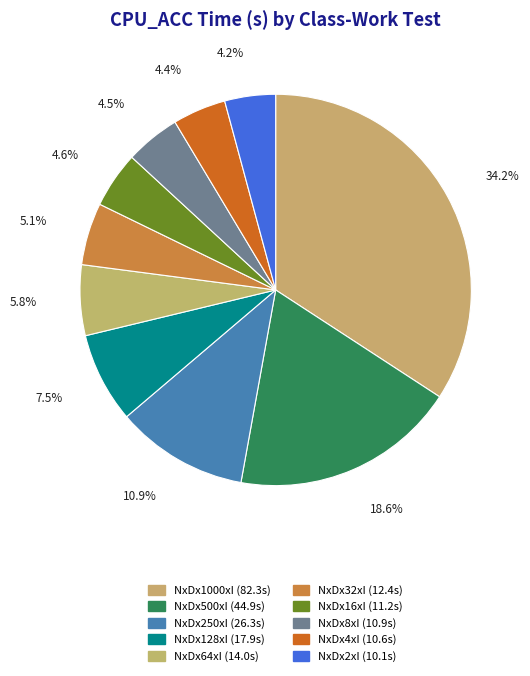

Count the number of slices in the pie.

10